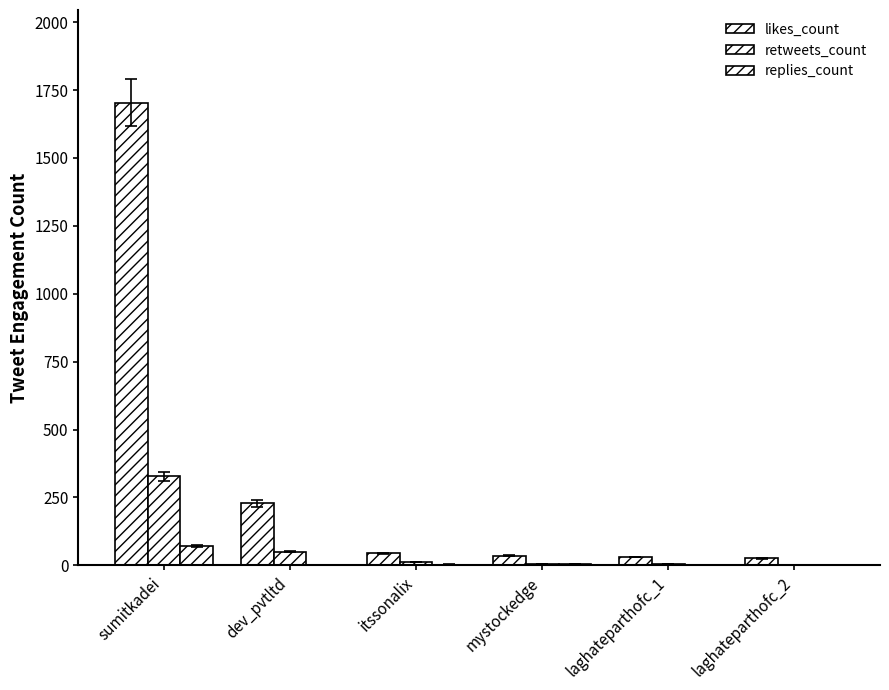

At which label does replies_count reach its minimum?

laghateparthofc_1